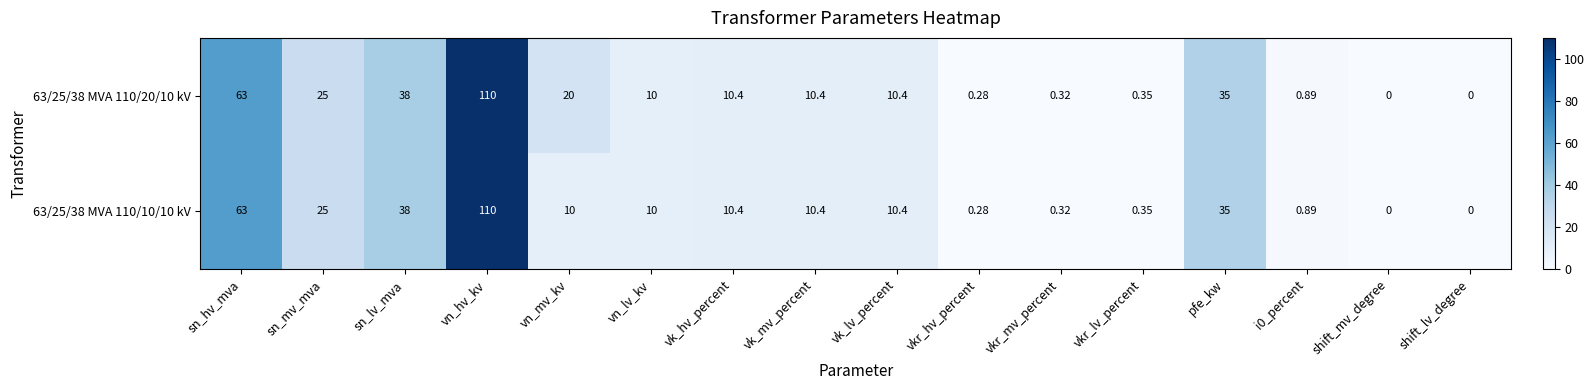

Where does the 63/25/38 MVA 110/20/10 kV series first go above 10?

sn_hv_mva